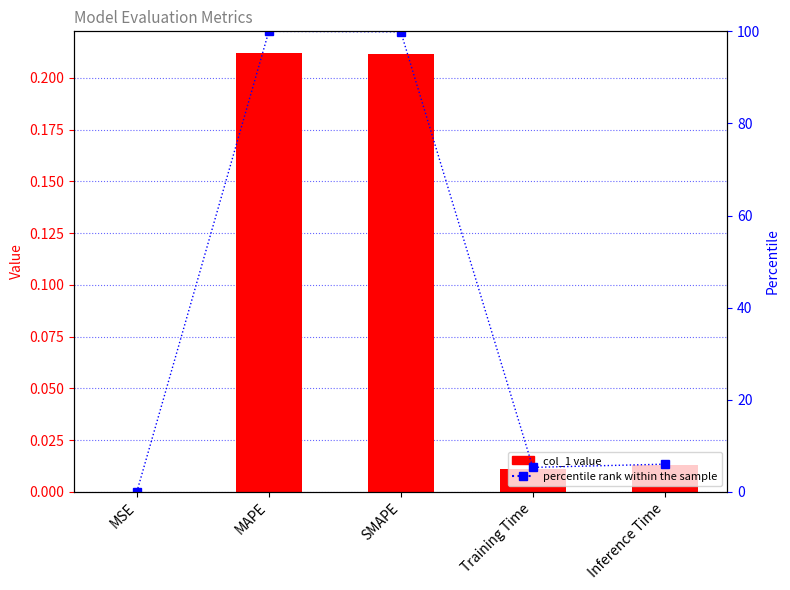

What is the average value of the percentile rank within the sample series?

42.2